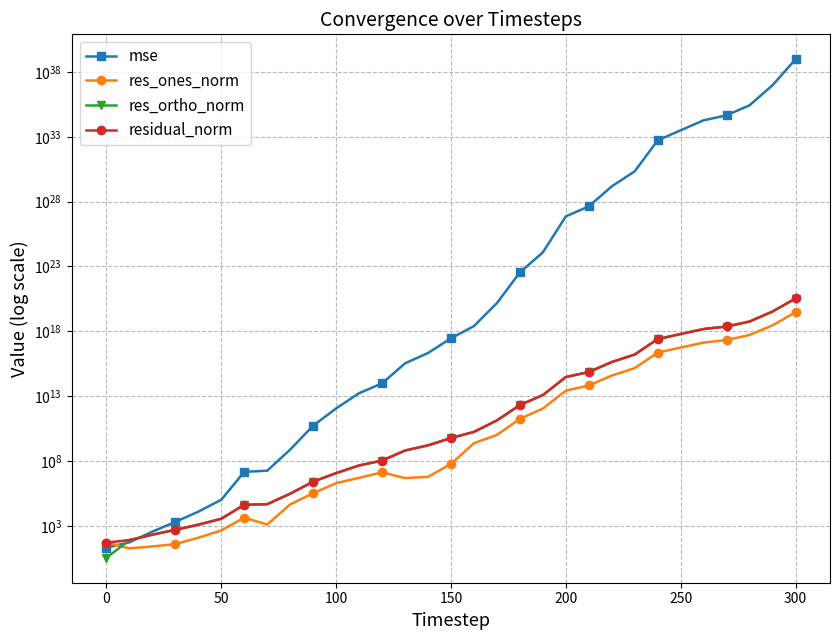

Is it true that res_ortho_norm equals 105.3 at 0?

False